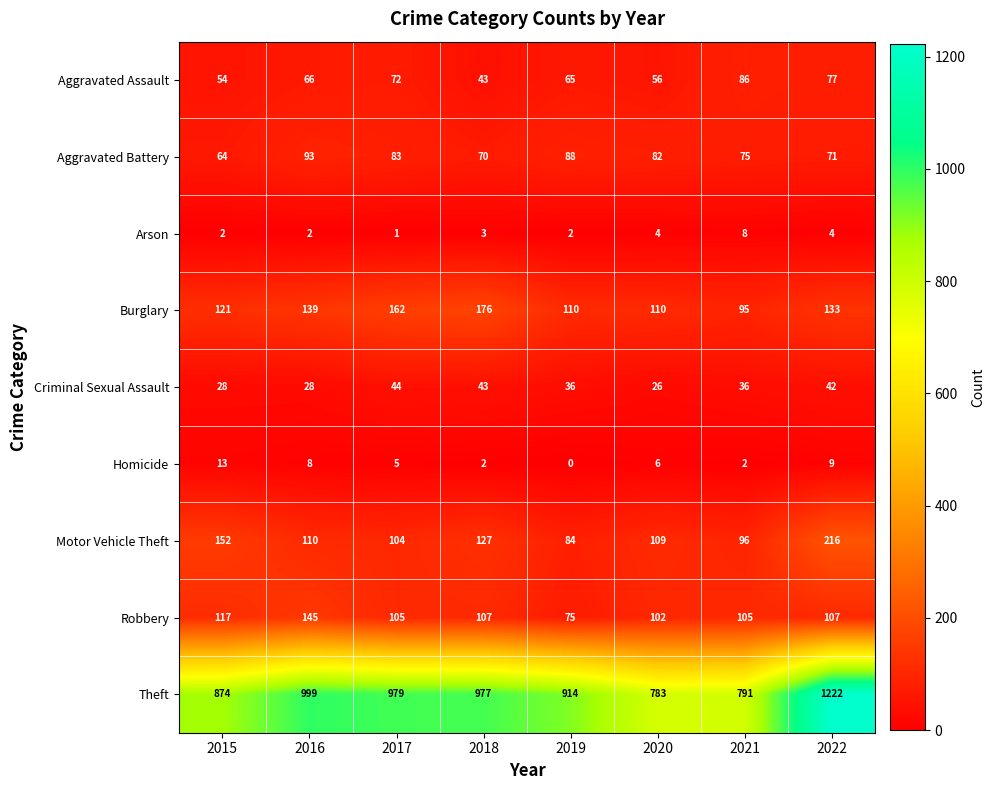

At which label is Theft closest to 1002?

2016